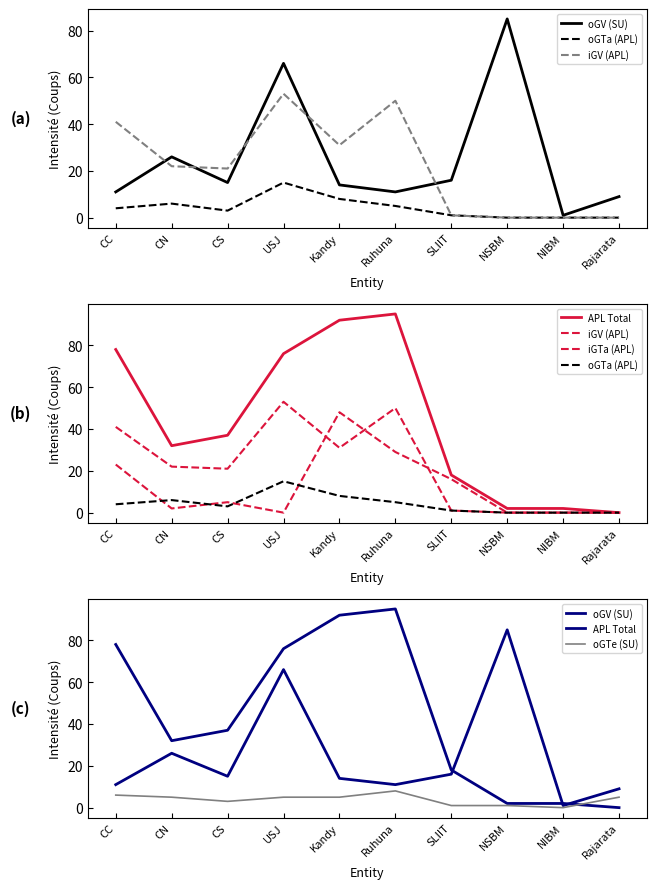

True or false: oGV (SU) has more than 0 points higher than both neighbors.

True